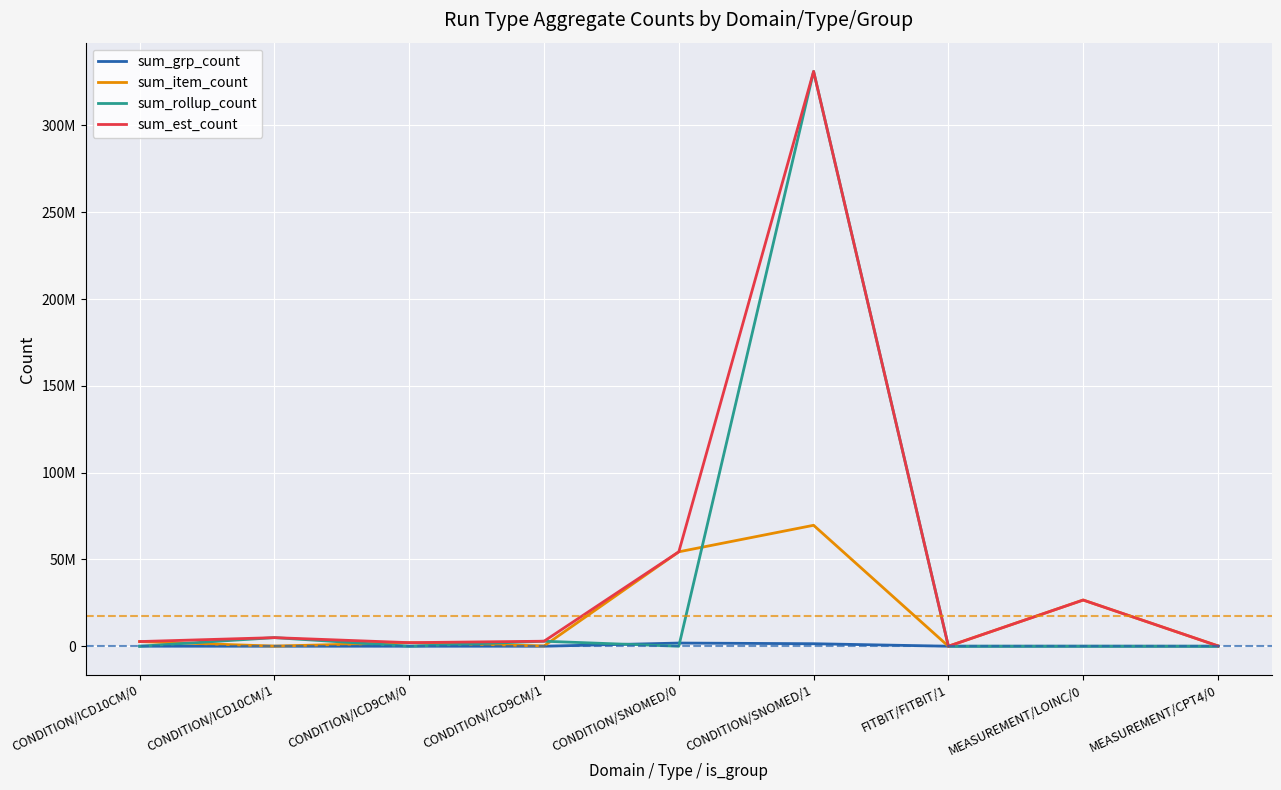

Does the chart display data point markers on the line(s)?

No